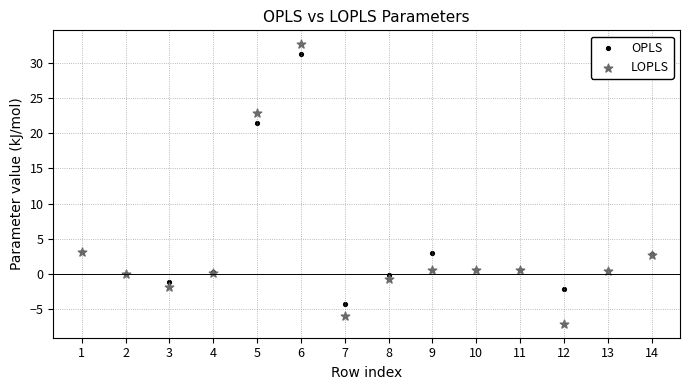

What are all the series names shown in the legend?

OPLS, LOPLS